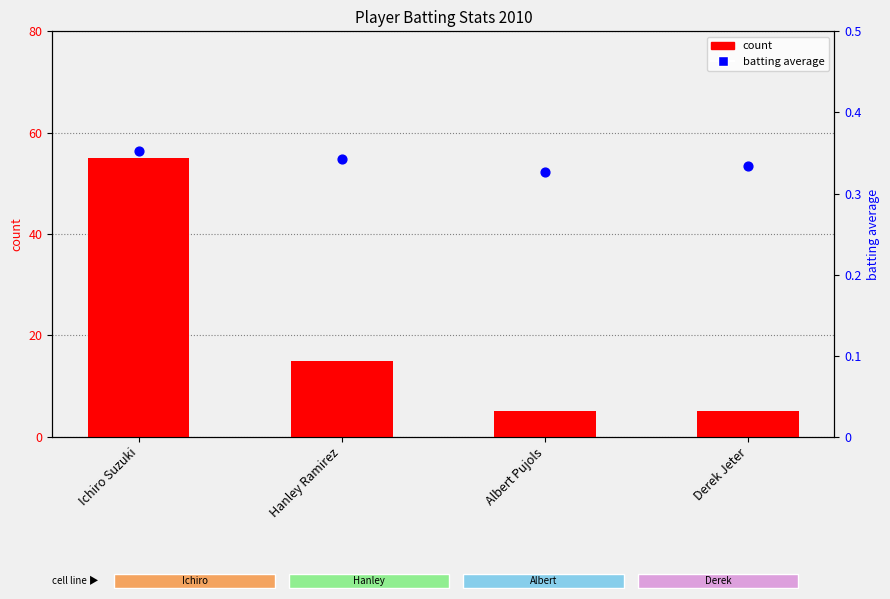

What are all the series names shown in the legend?

count, batting average